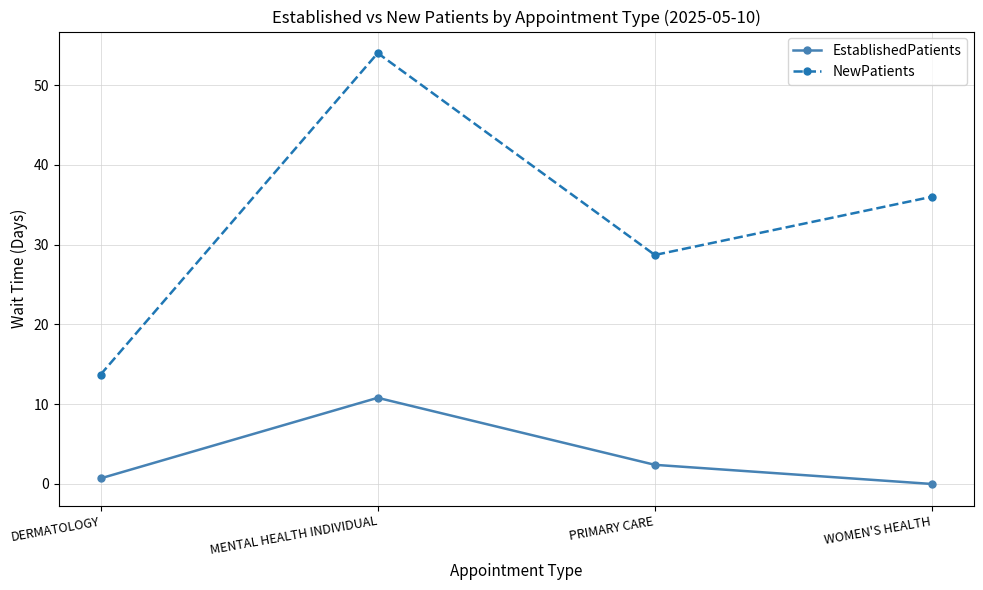

What position from the left is PRIMARY CARE?

3